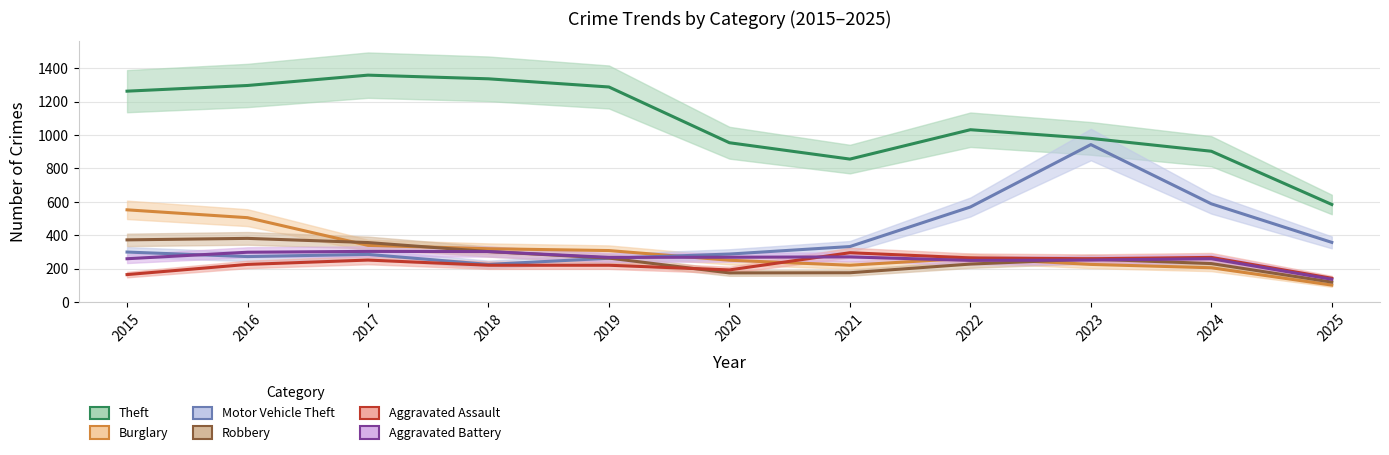

What is the value of the Aggravated Assault point at the 1st from the left?

164